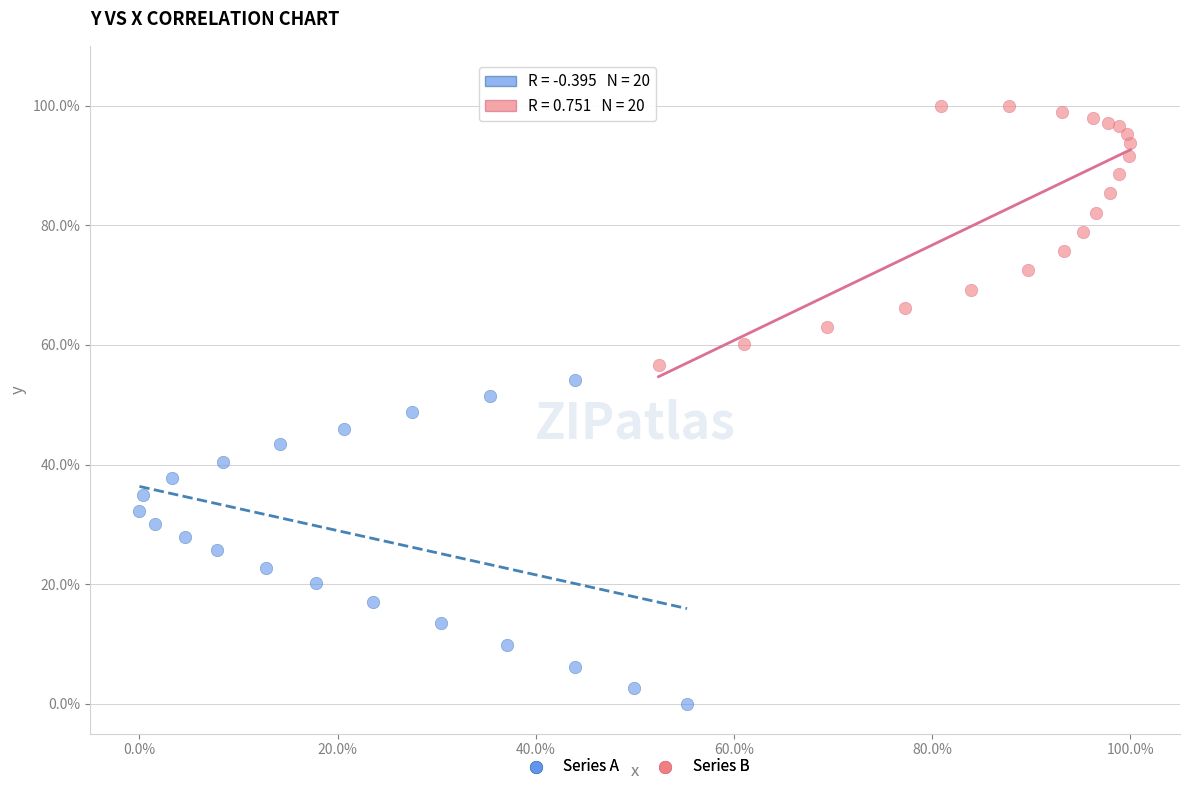

Which series contains the highest Y value?

Series B